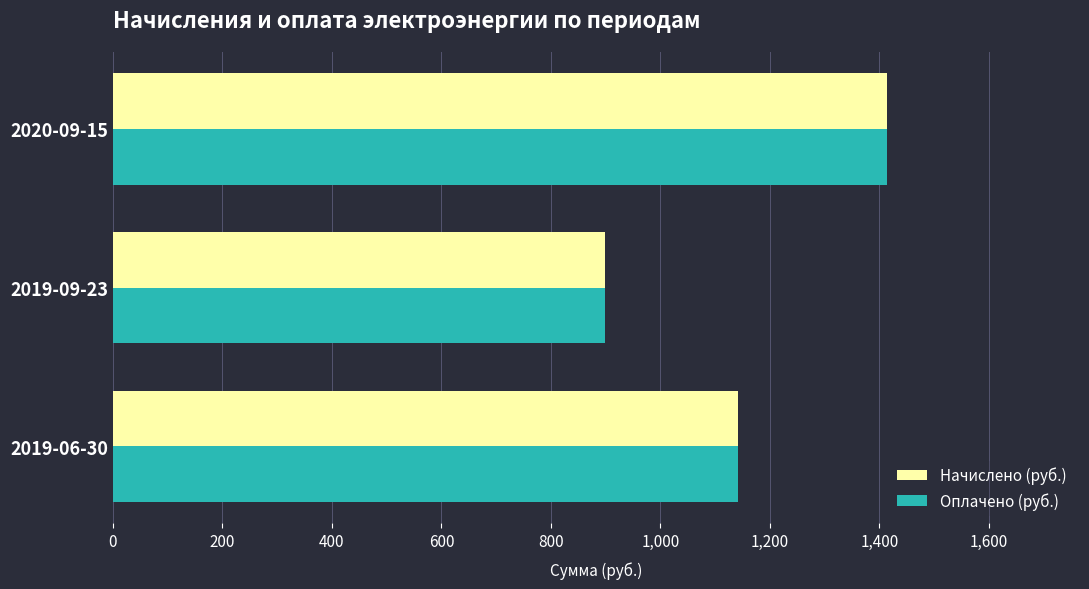

The value of Оплачено (руб.) at 2019-06-30 is 1142.5. True or false?

True